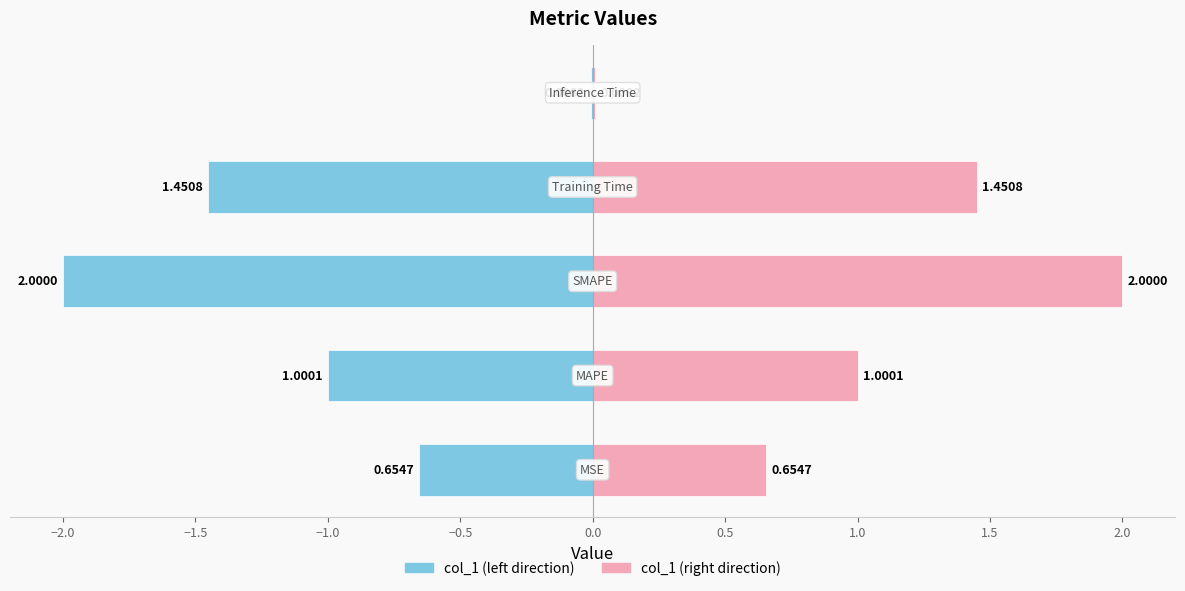

Reading left to right, extract all data points from this chart.

col_1 (left): −2.5=-0.7	−2.0=-1.0	−1.5=-2.0	−1.0=-1.5	−0.5=-0.0
col_1 (right): −2.5=0.7	−2.0=1.0	−1.5=2.0	−1.0=1.5	−0.5=0.0